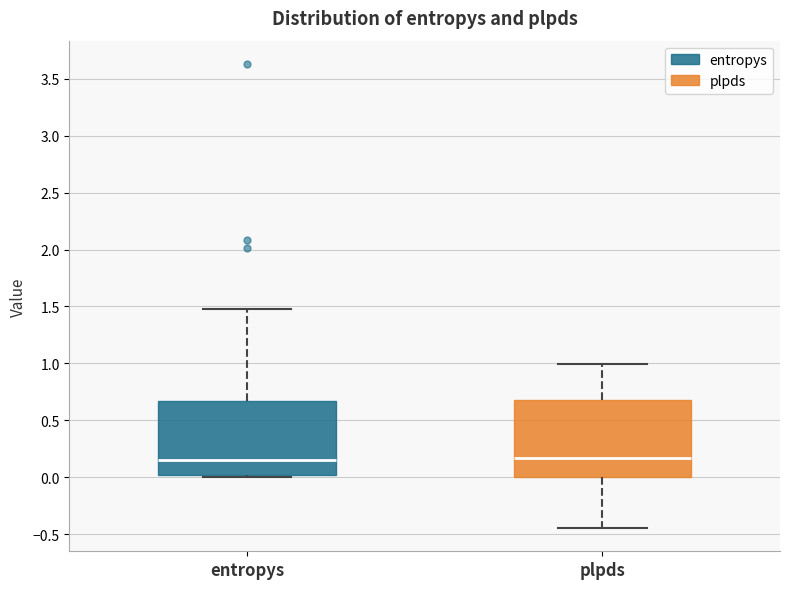

Where is the upper edge of the box for entropys on the y-axis? The values are not printed on the chart, so give them approximately, as read against the axis.

0.65